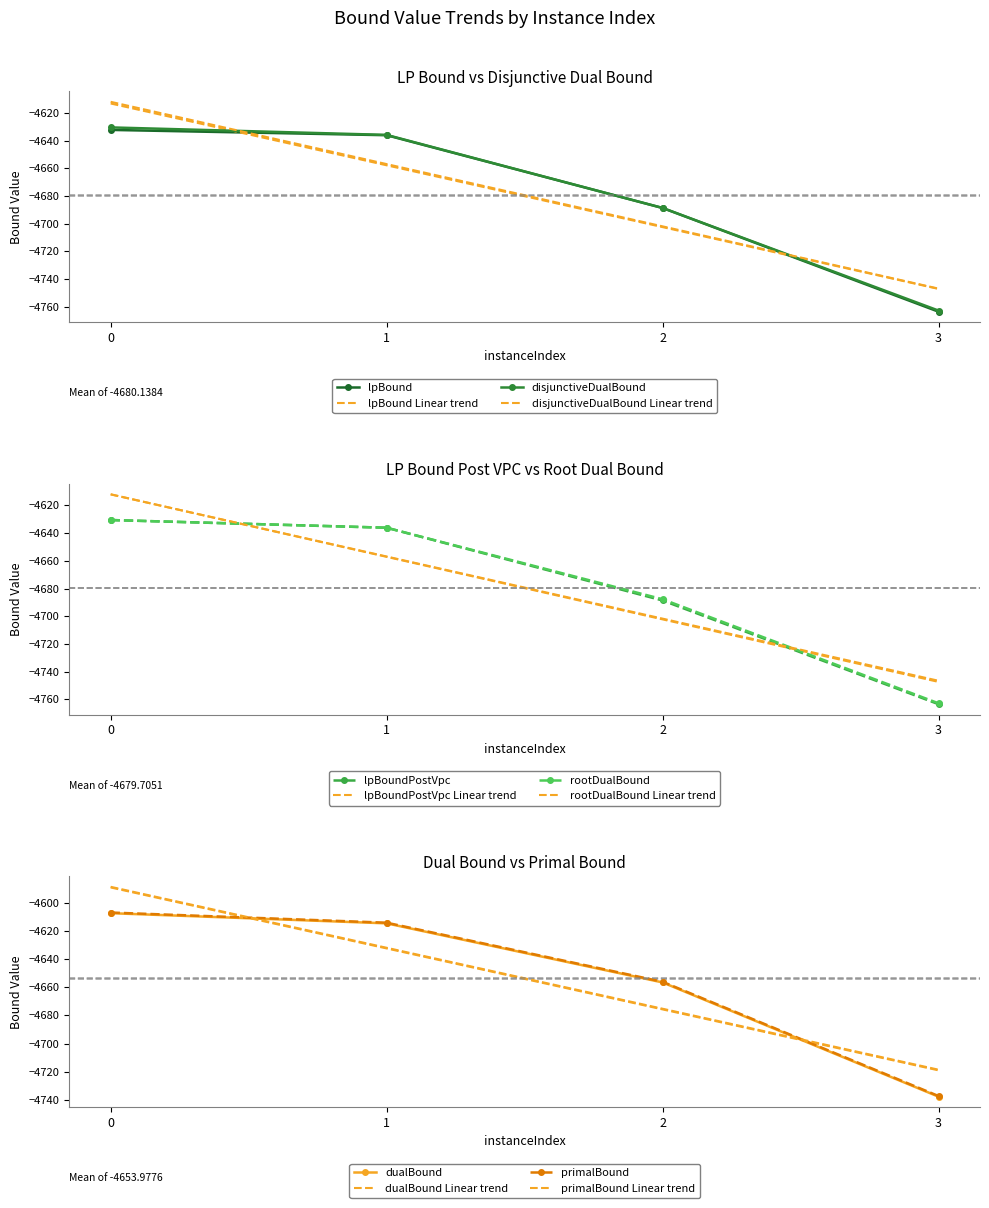

What is the sum of the lpBound values at 3 and 1?

-9399.6